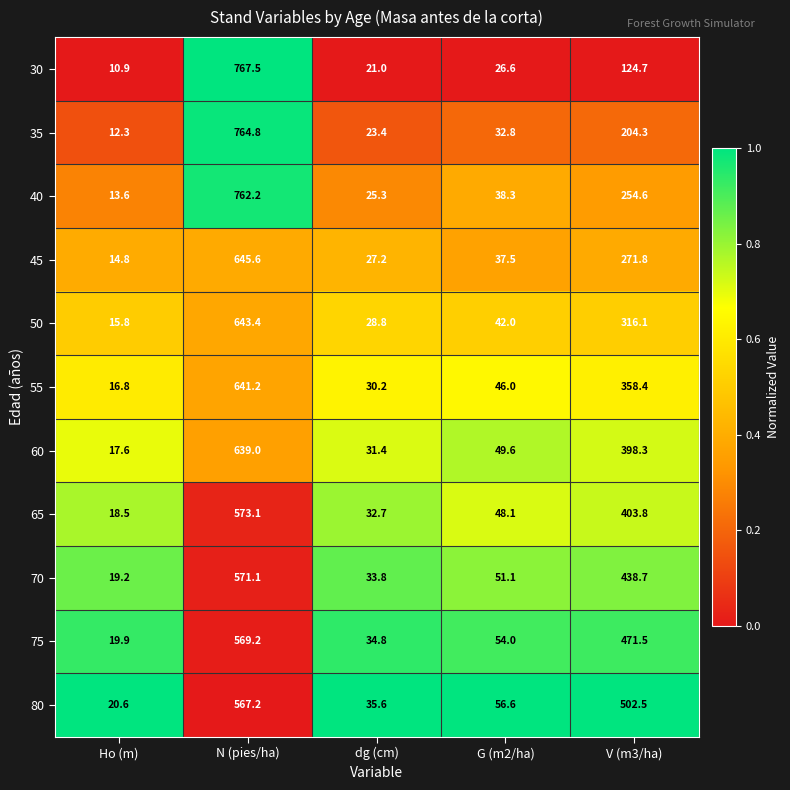

Rank the series by their maximum value, from lowest to highest.

80, 75, 70, 65, 60, 55, 50, 45, 40, 35, 30